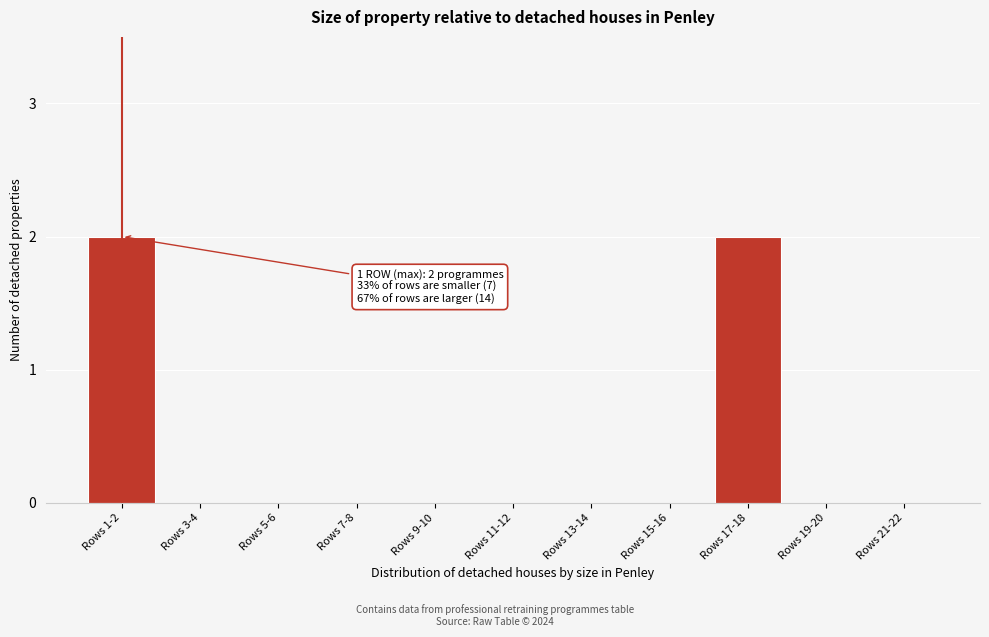

Reading right to left, transcribe all the data shown in this chart.

Rows 21-22=0	Rows 19-20=0	Rows 17-18=2	Rows 15-16=0	Rows 13-14=0	Rows 11-12=0	Rows 9-10=0	Rows 7-8=0	Rows 5-6=0	Rows 3-4=0	Rows 1-2=2